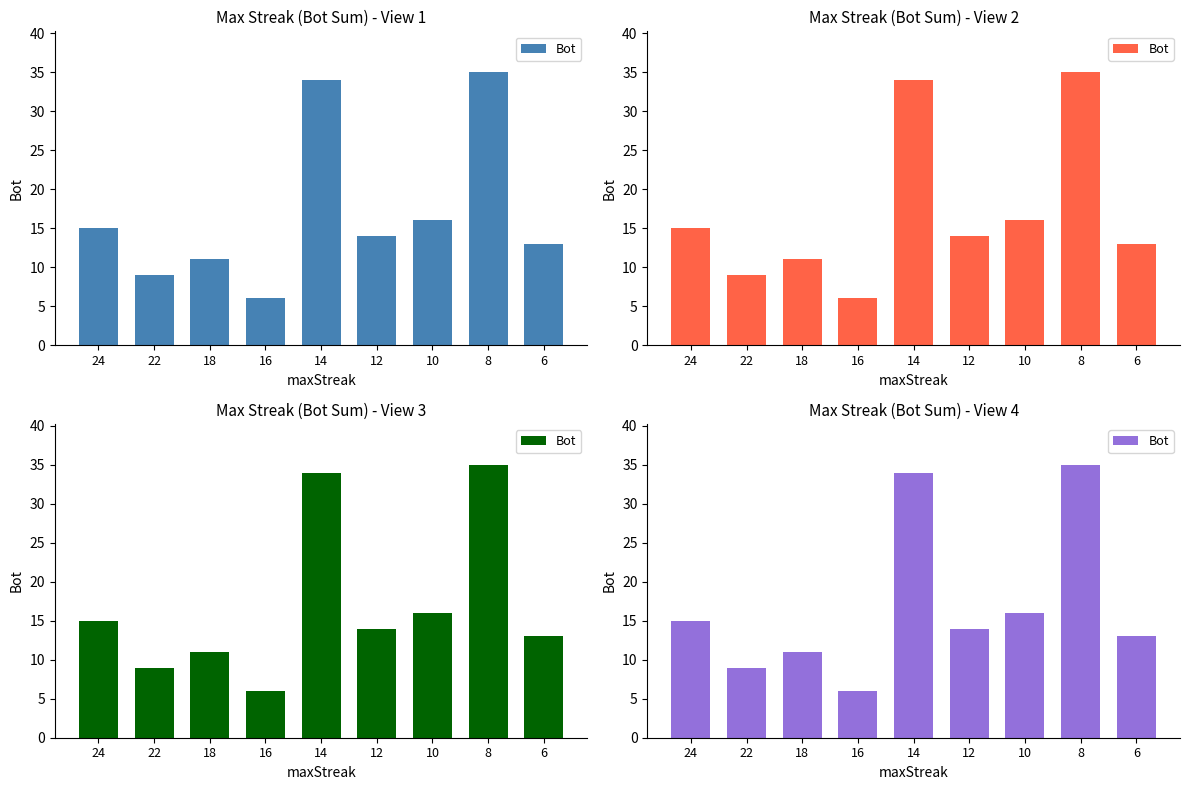

What is the difference between the values at 12 and 10?

2